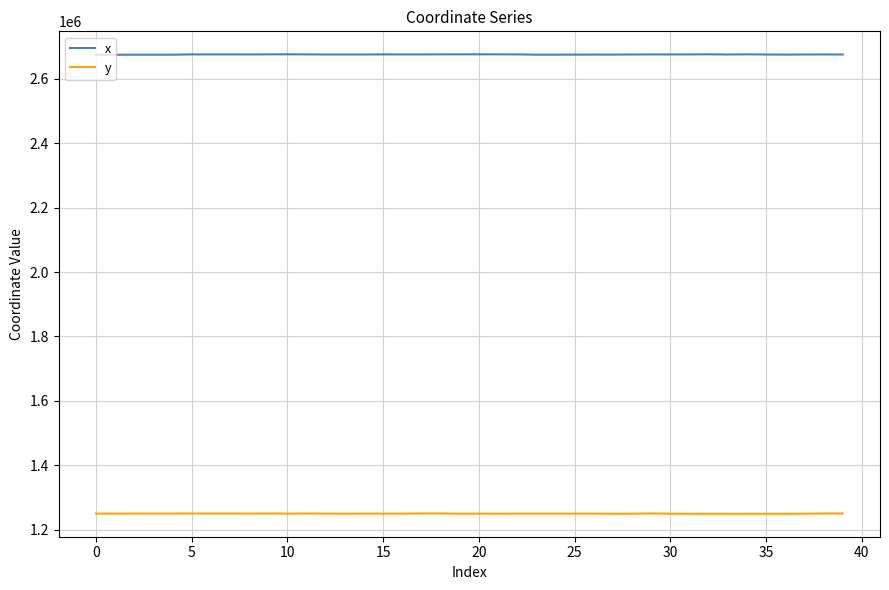

True or false: y and x intersect in this chart.

False